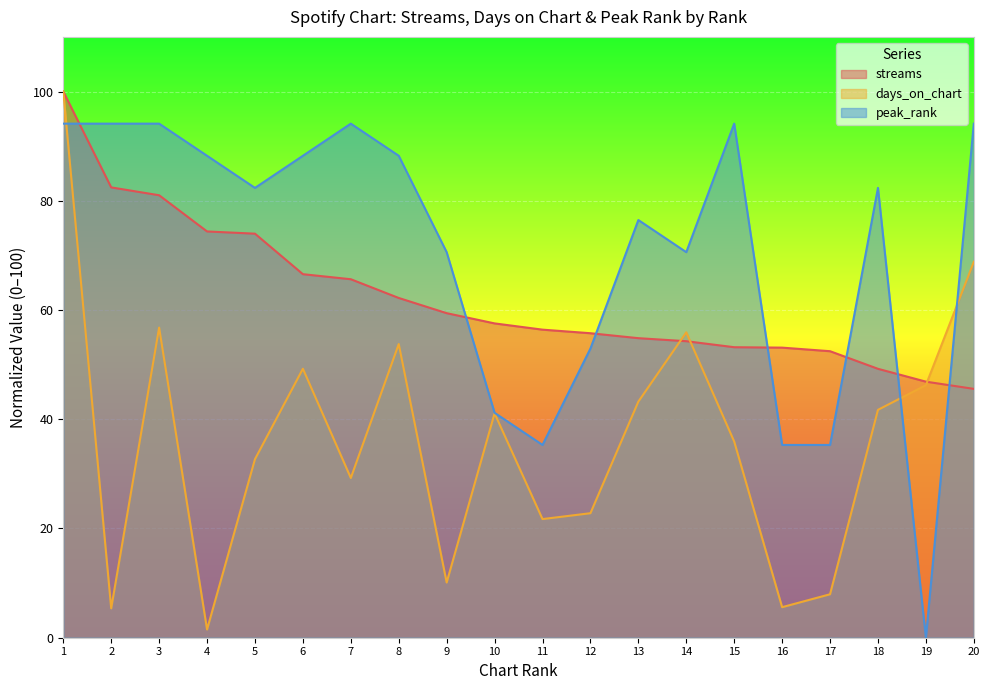

What is the sum of all peak_rank values?

1411.8